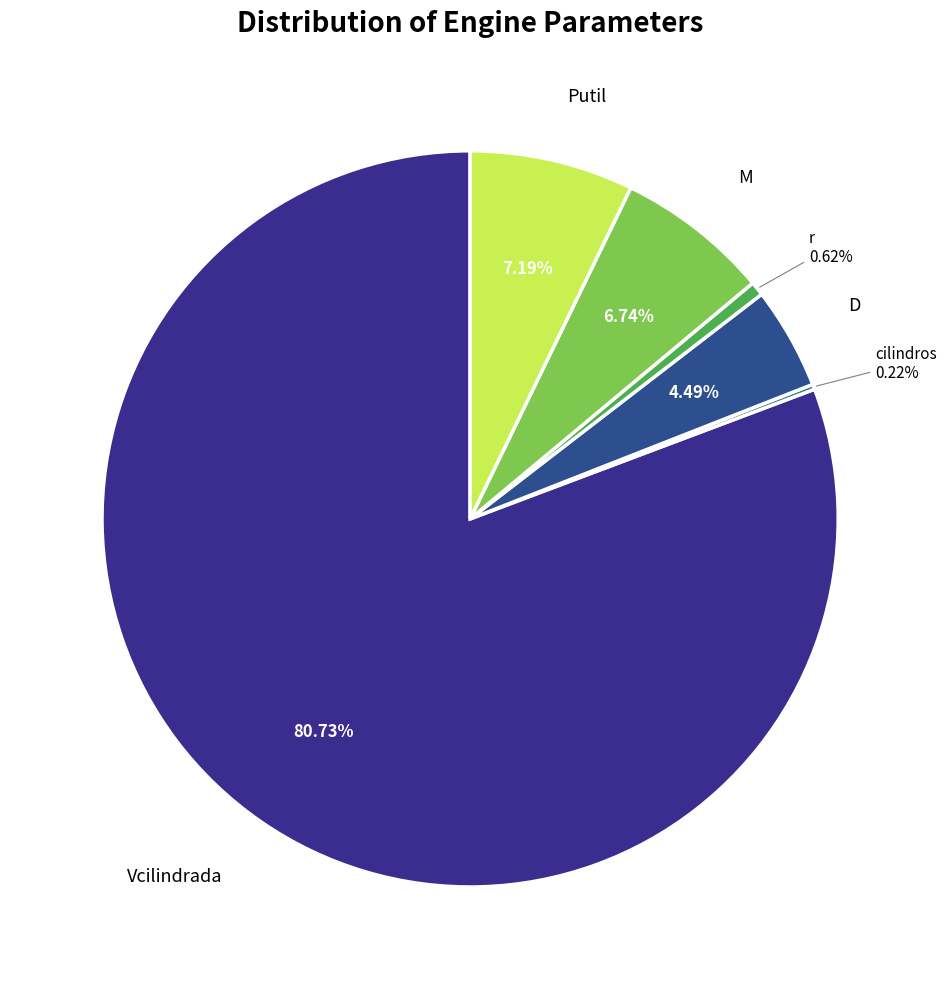

Between r and M, which is larger?

M